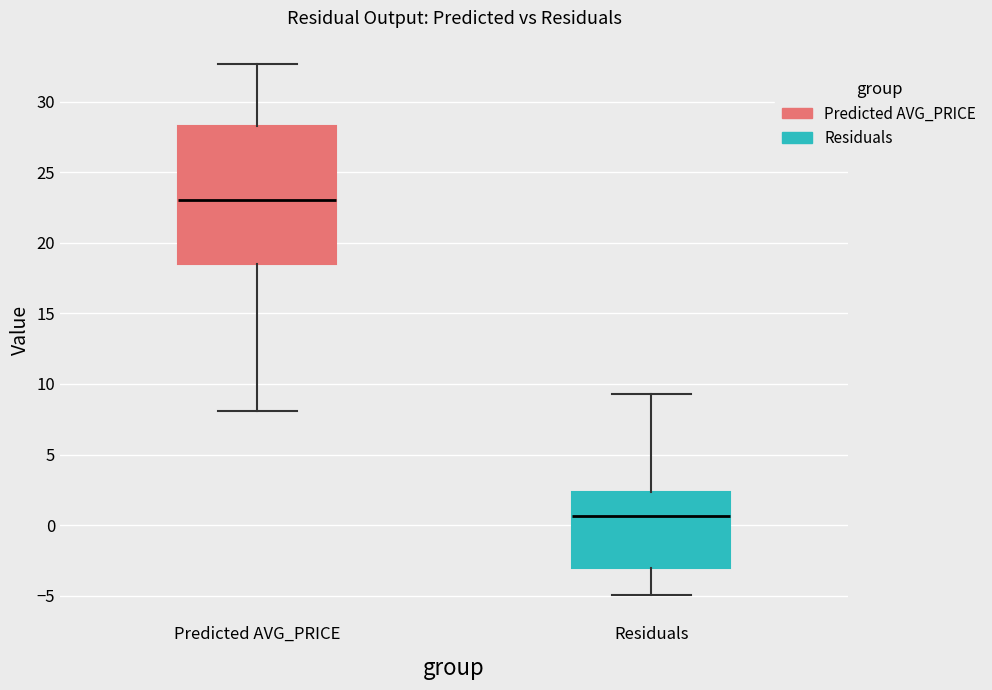

Which box's median line is the highest?

Predicted AVG_PRICE